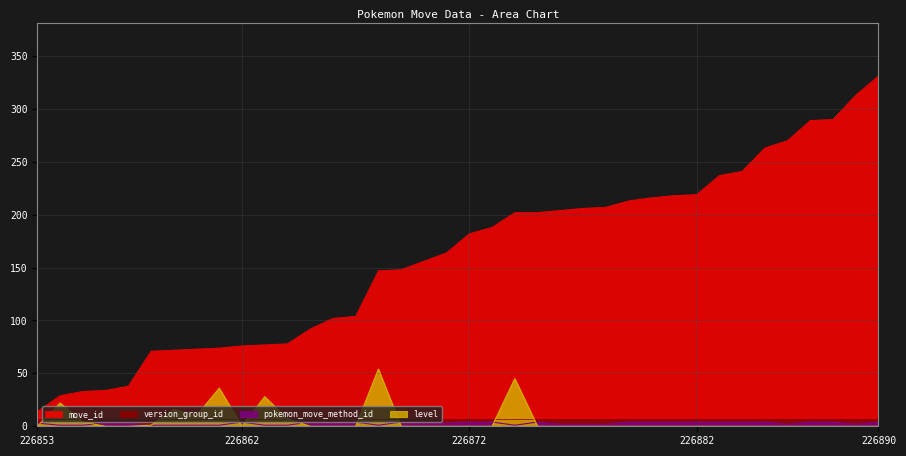

What is the highest value of the pokemon_move_method_id series?

4